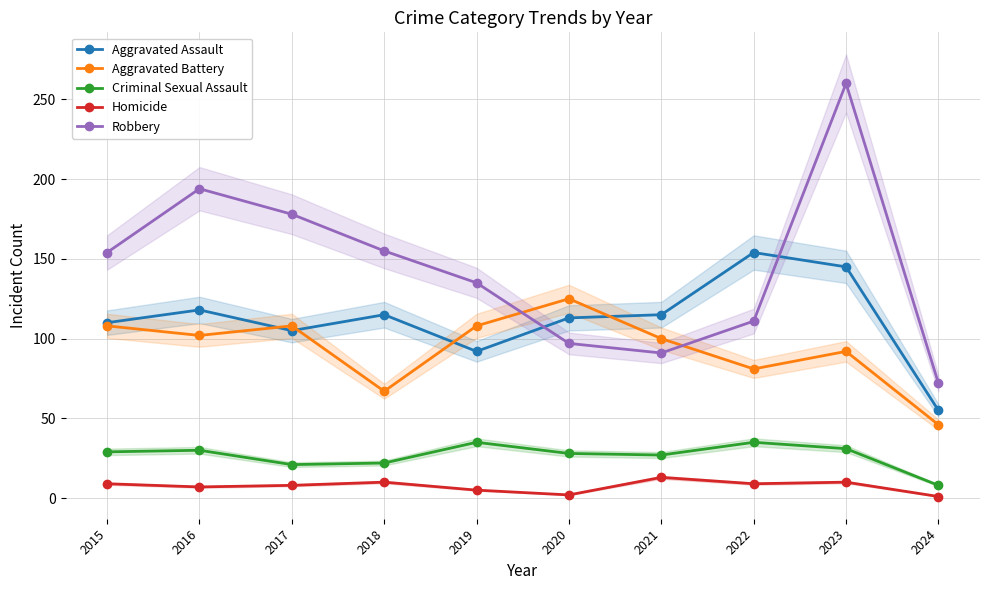

The value of Homicide at 2015 is 15. True or false?

False